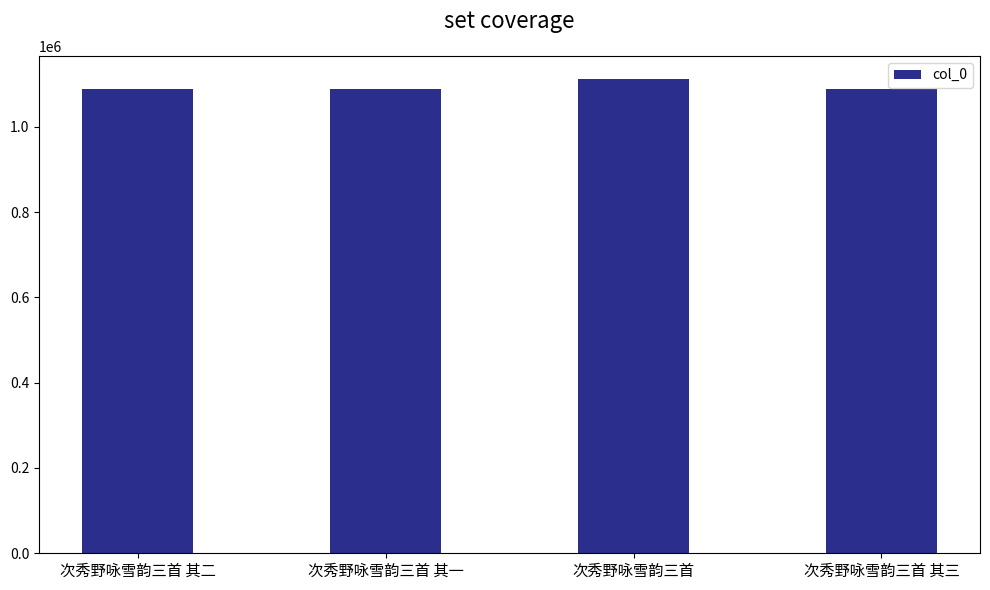

What is the ratio of the value at 次秀野咏雪韵三首 其二 to the value at 次秀野咏雪韵三首 其一?

1.0